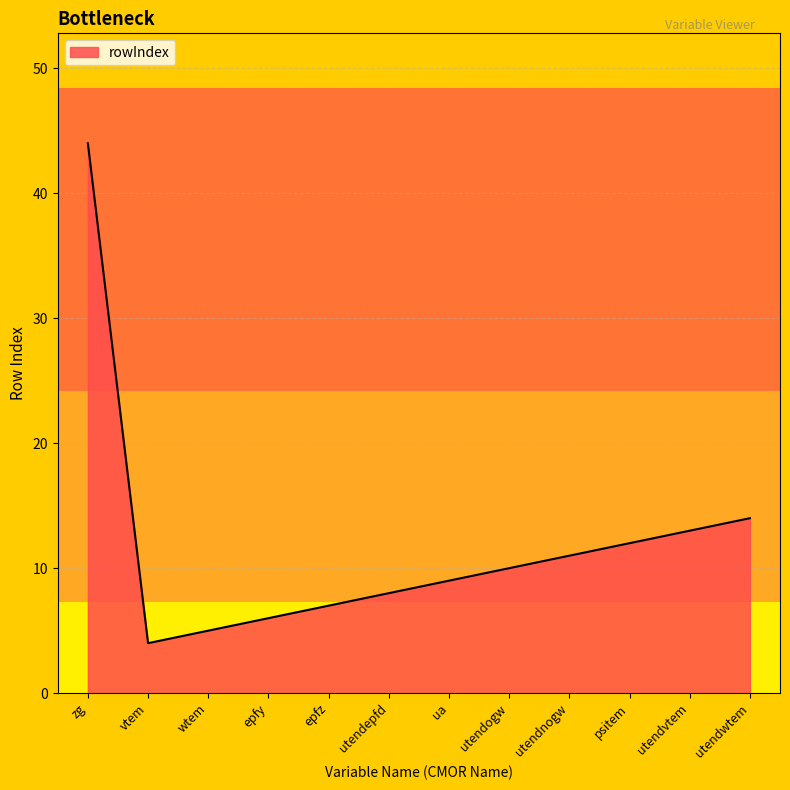

What is the ratio of the value at zg to the value at epfz?

6.3